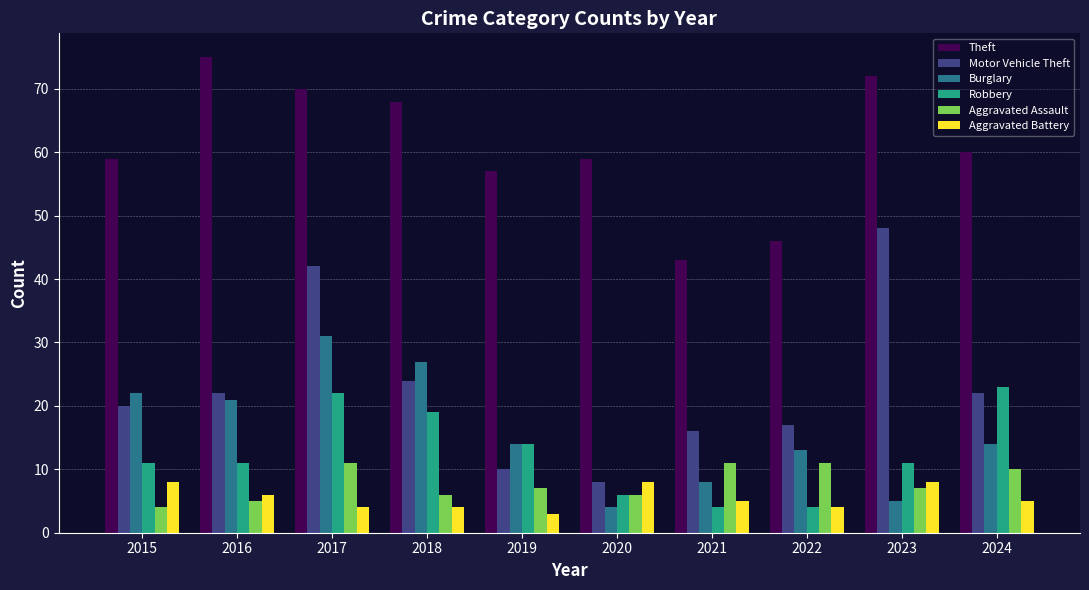

What is the spread (max minus min) of values at 2021?

39